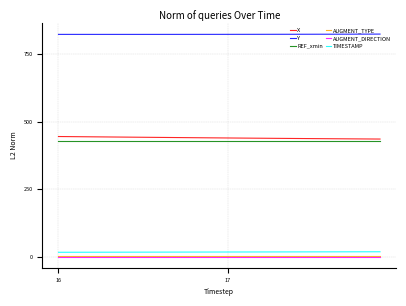

What is the maximum value shown in the chart?

824.5